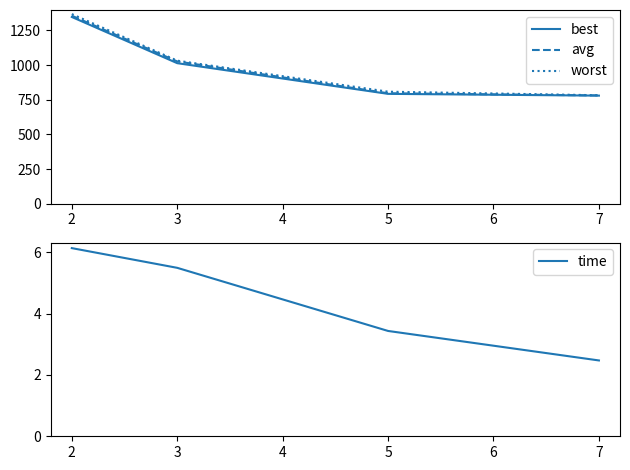

True or false: time and best intersect in this chart.

False